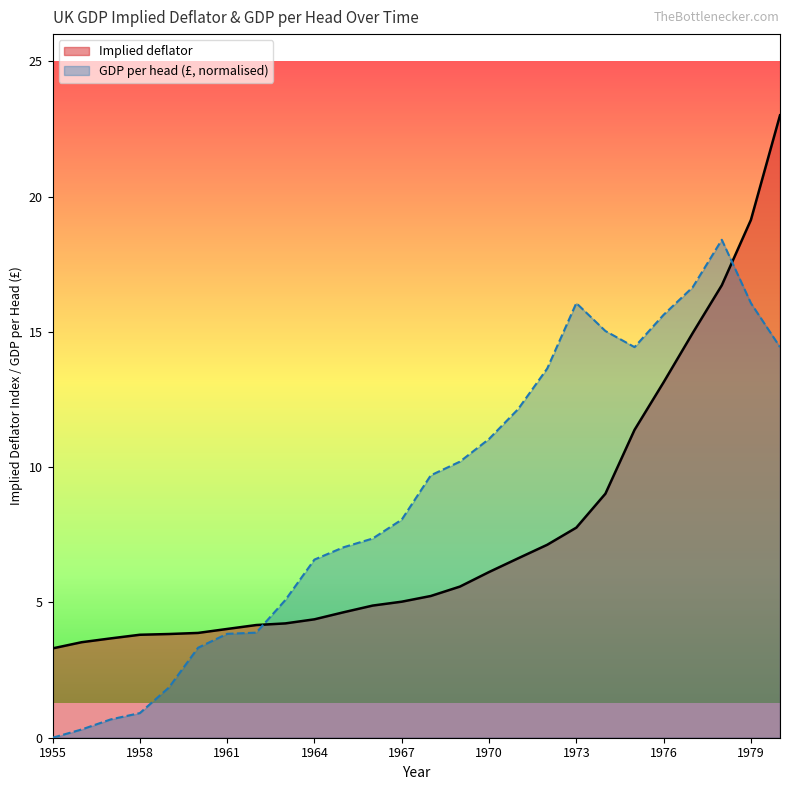

What is the greatest value displayed?

23.0